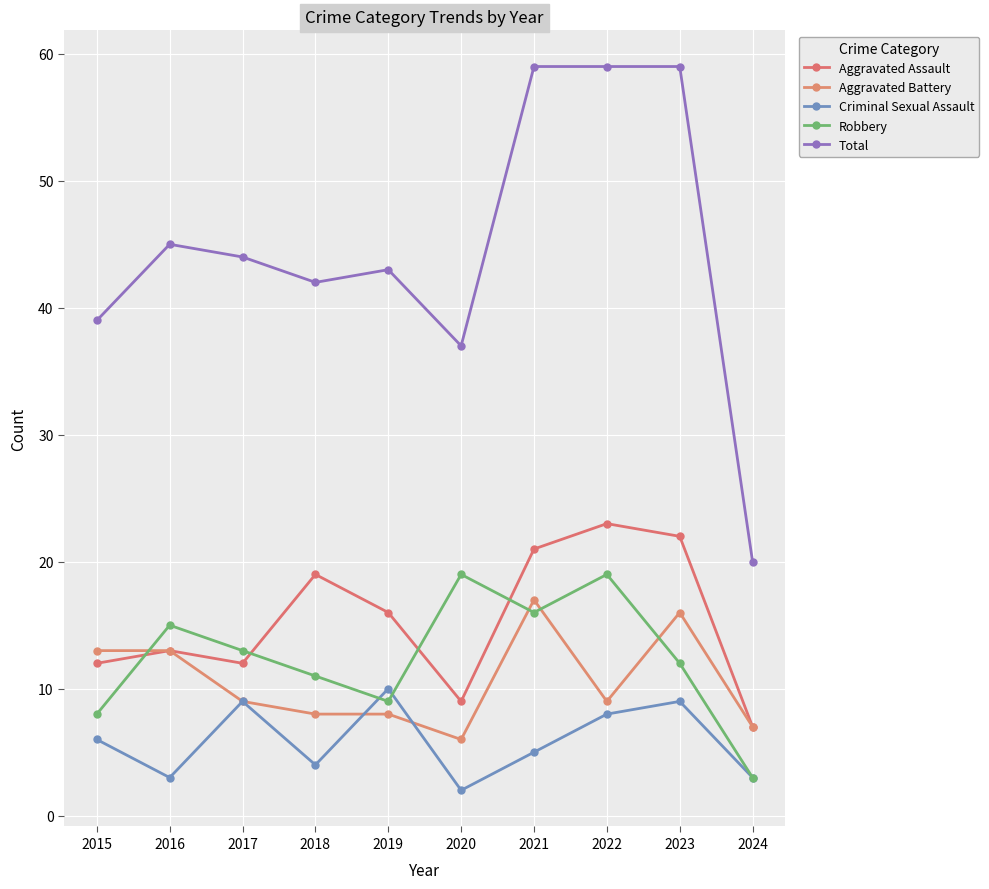

What is the average value of the Criminal Sexual Assault series?

6